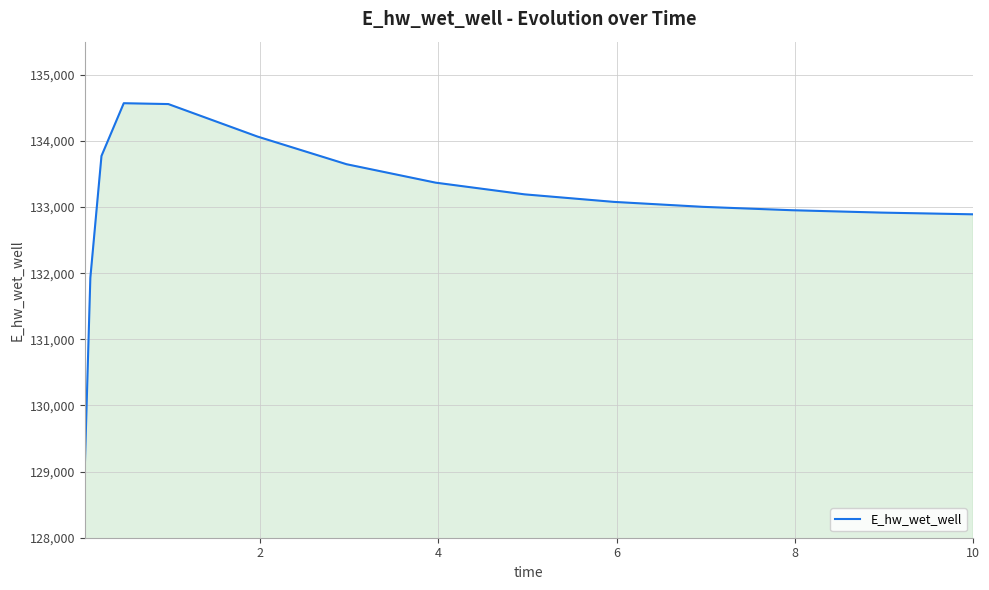

What is the difference between the maximum and minimum values?

5520.8